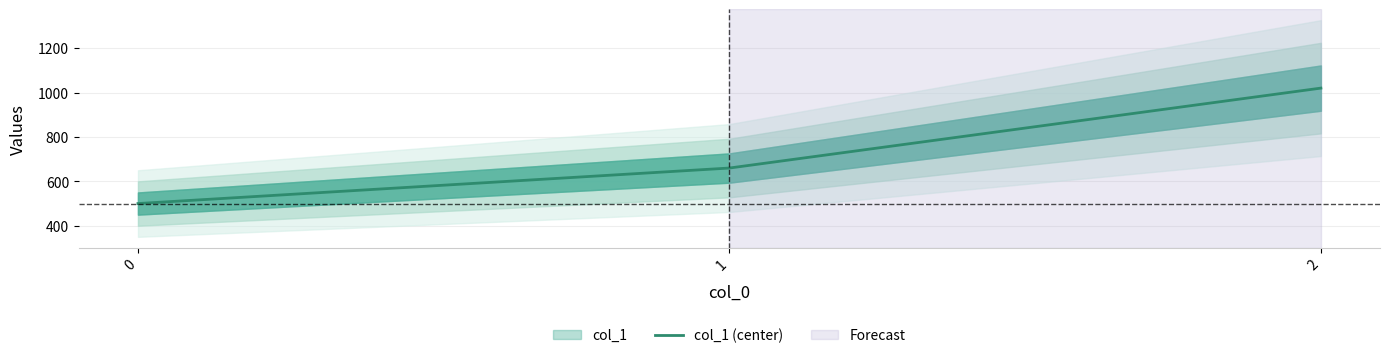

Rank the categories by value from lowest to highest.

0, 1, 2